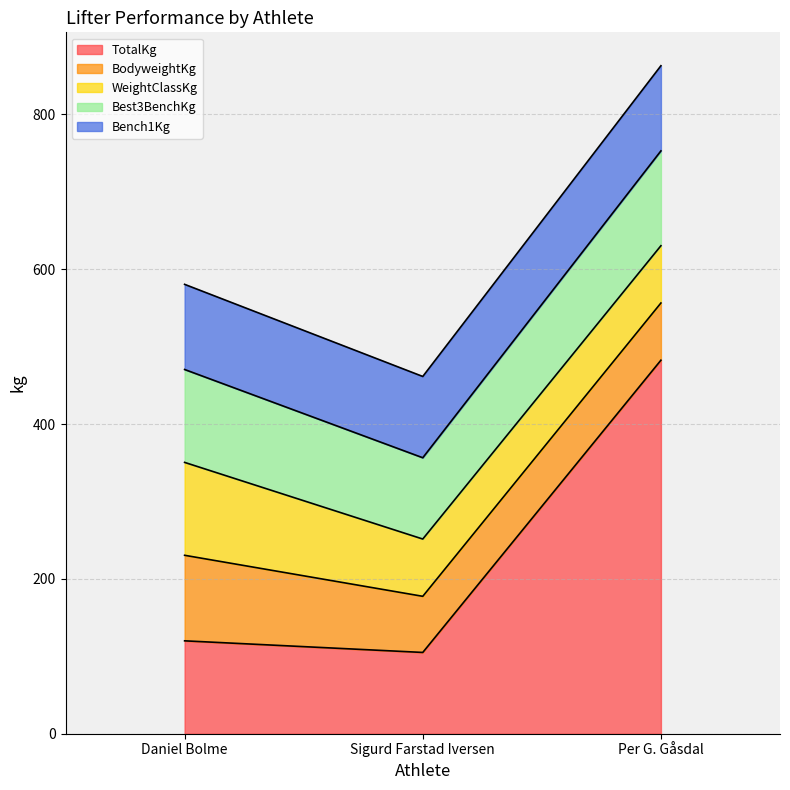

What is the maximum value for Best3BenchKg?

122.5